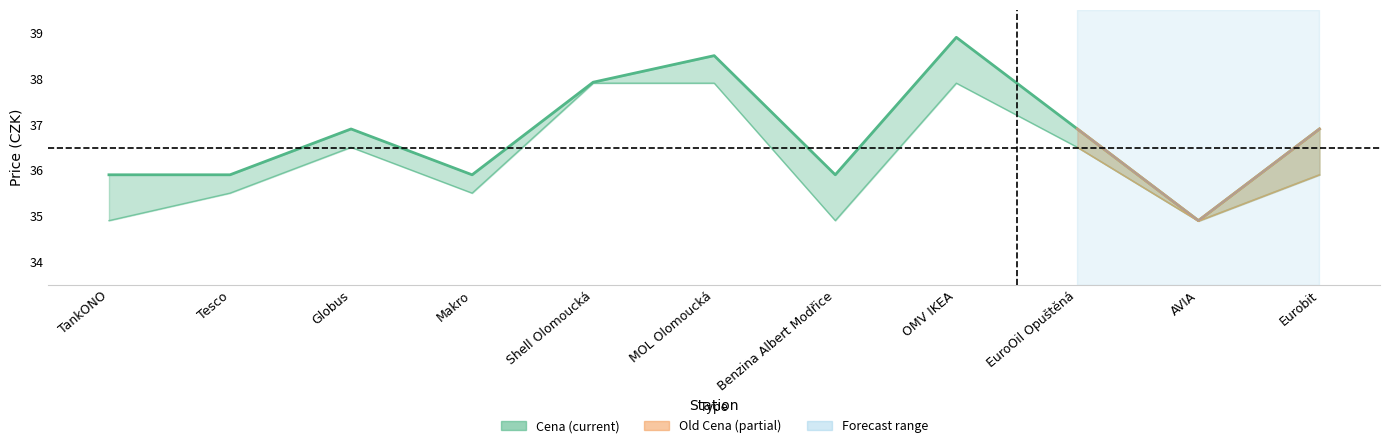

Rank the categories by value from lowest to highest.

AVIA, TankONO, Tesco, Makro, Benzina Albert Modřice, Globus, EuroOil Opuštěná, Eurobit, Shell Olomoucká, MOL Olomoucká, OMV IKEA